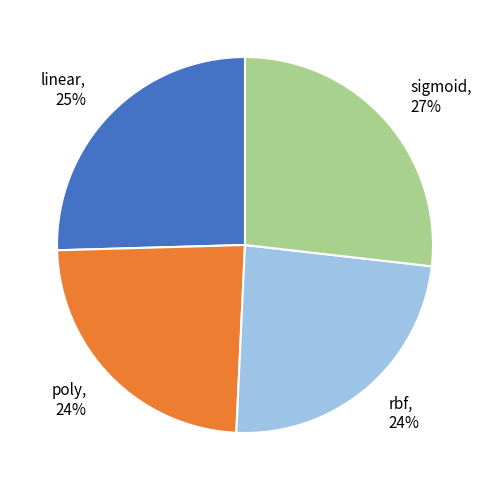

The sigmoid slice represents 16% of the pie. True or false?

False